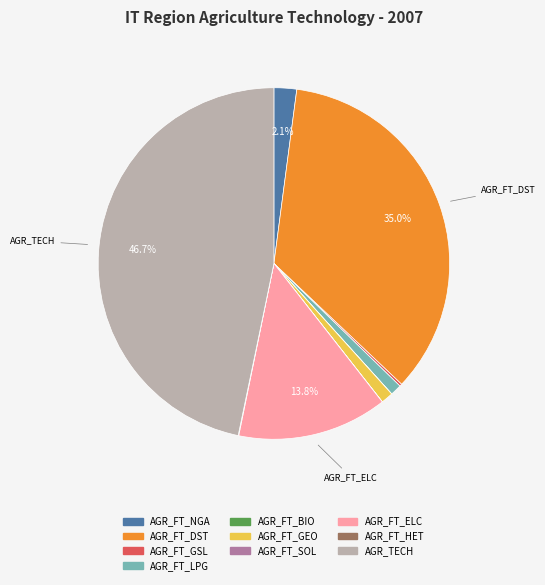

Which slice is the largest?

AGR_TECH